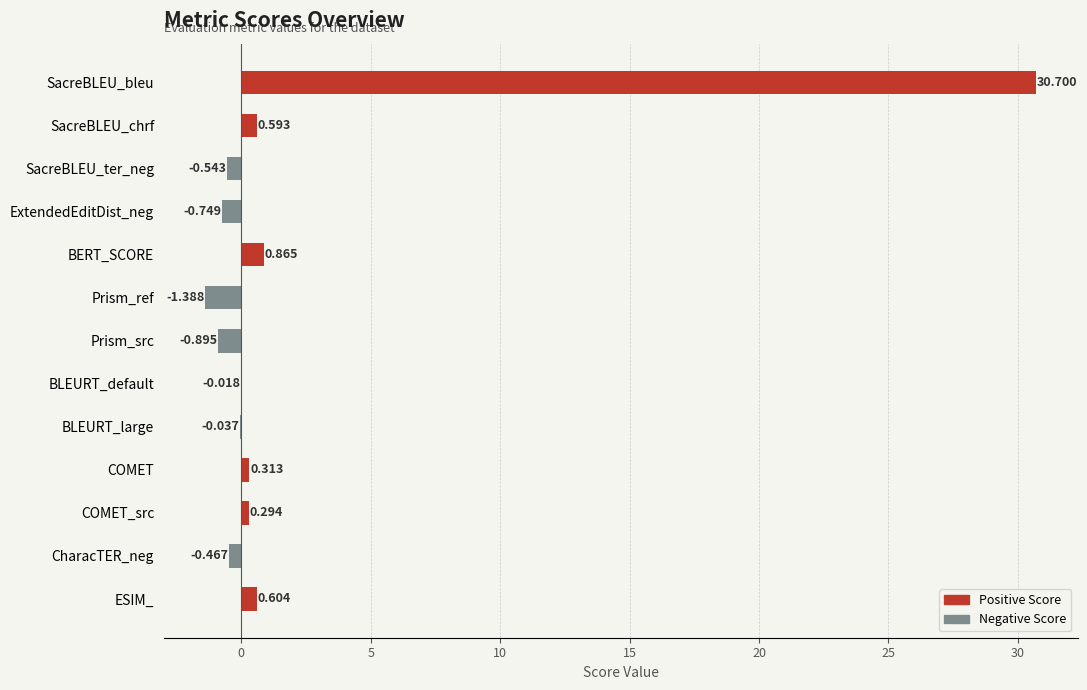

Are the bars grouped side by side (vs. stacked)?

No